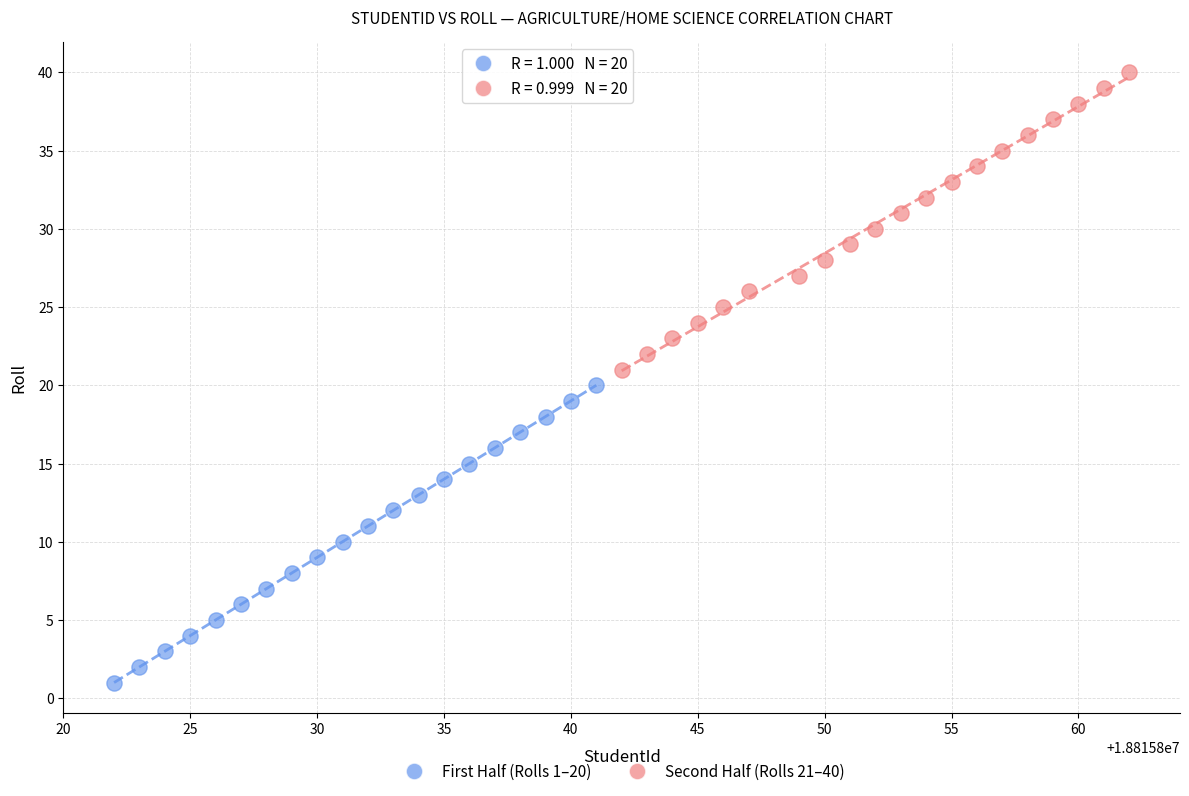

Which series reaches the maximum Y coordinate?

Second Half (Rolls 21–40)